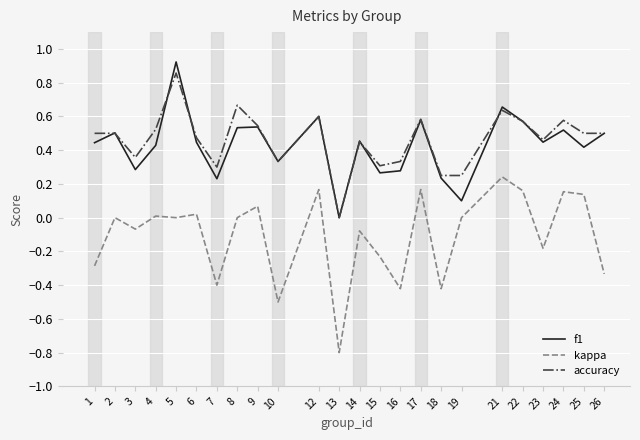

Which series has the largest range (max minus min)?

kappa